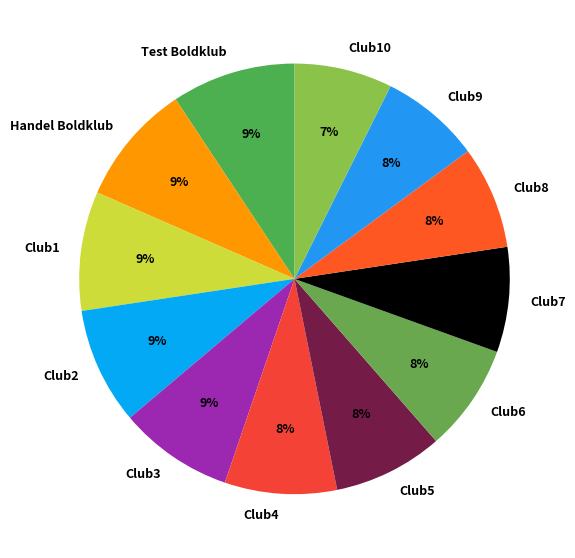

To the nearest percent, what is the difference between the largest and smallest slice percentages?

2%